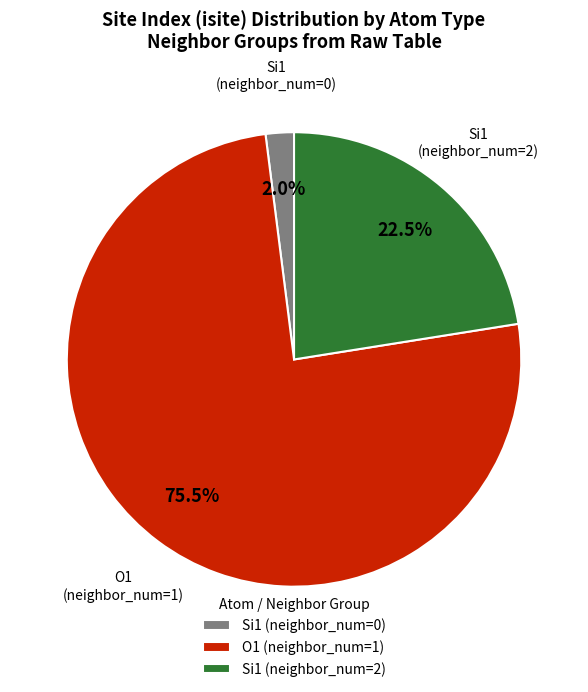

What is the smallest slice in the pie chart?

Si1 (neighbor_num=0)